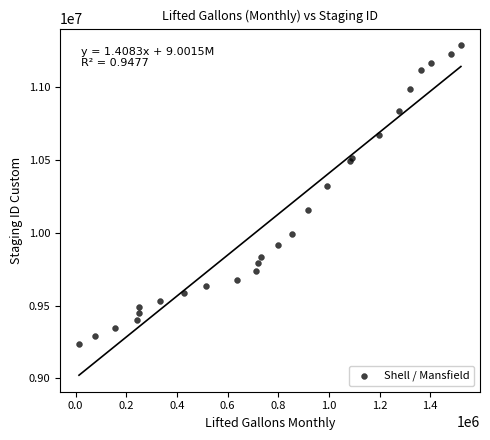

What is the range of X values (max minus min)?

1507411